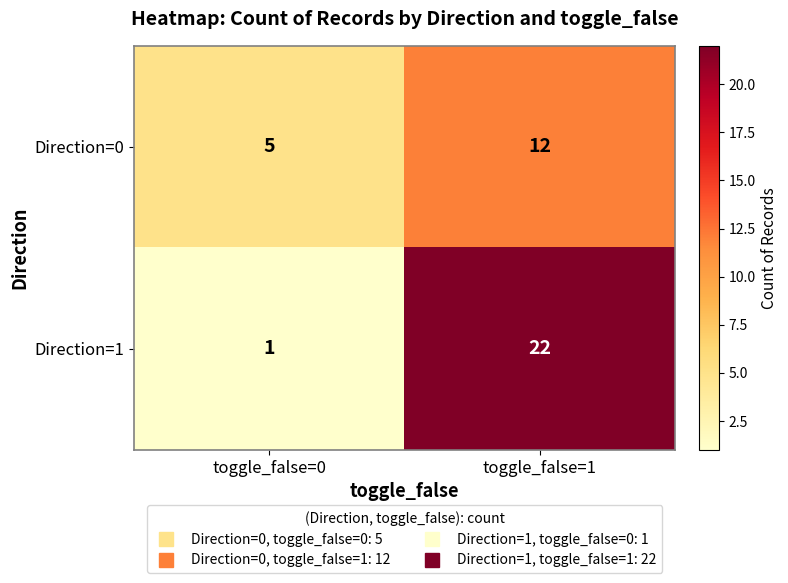

What value does the Direction=0 series have at toggle_false=0?

5